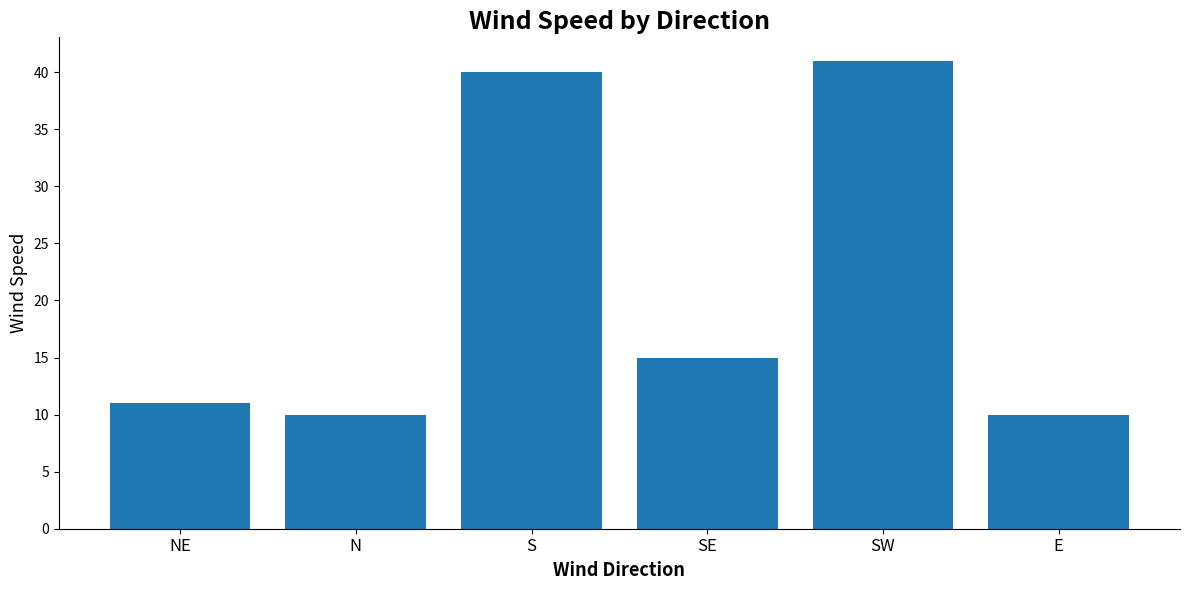

How many data points are less than 15?

3